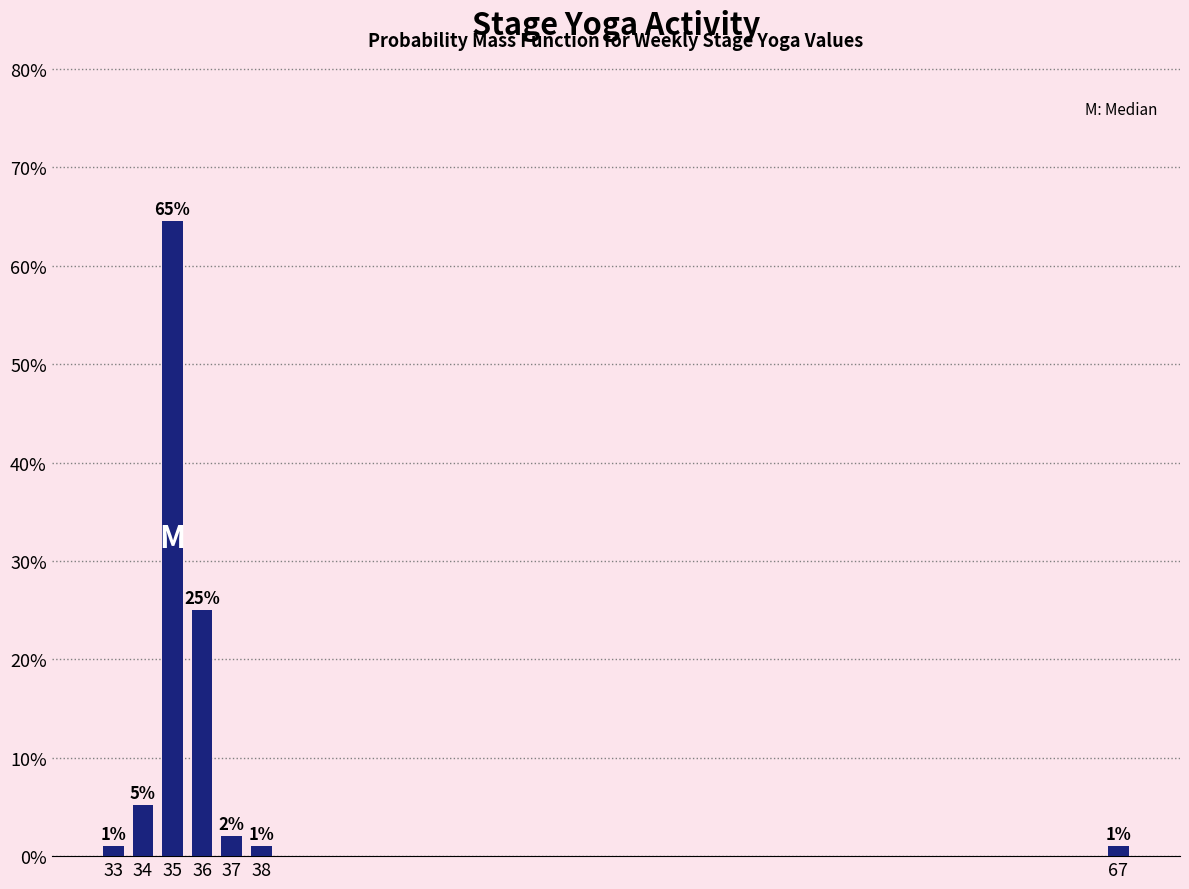

What is the sum of all values?

100.0